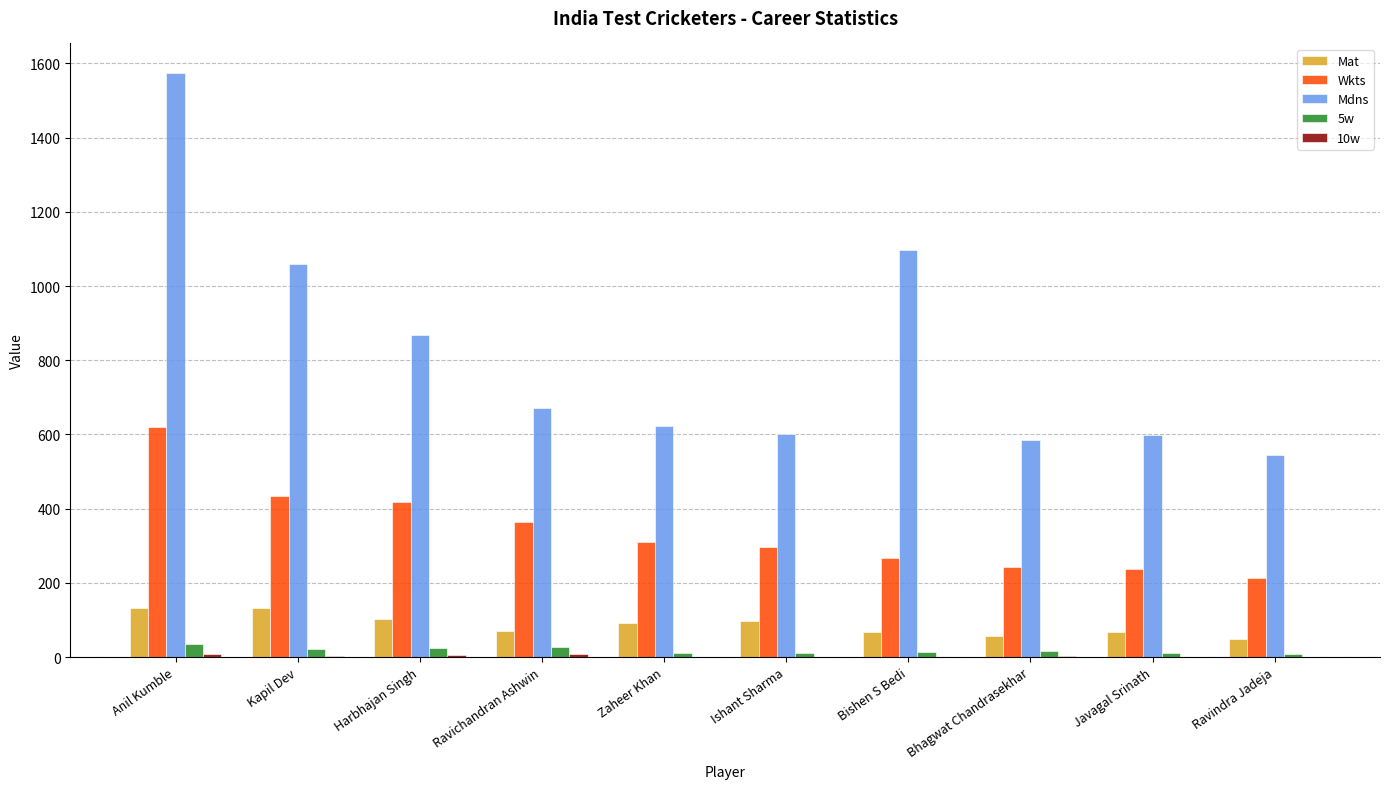

At which category is the sum across all series the highest?

Anil Kumble